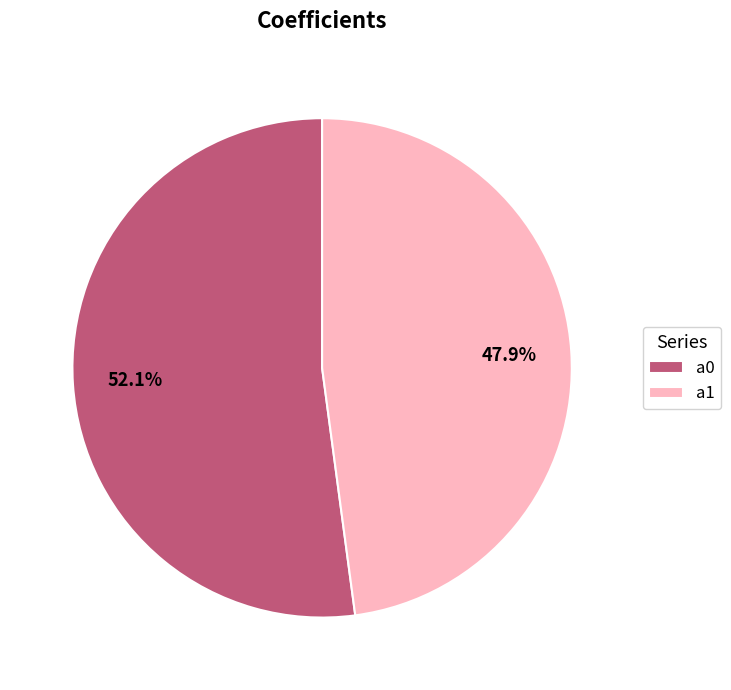

Which has a higher value, a1 or a0?

a0